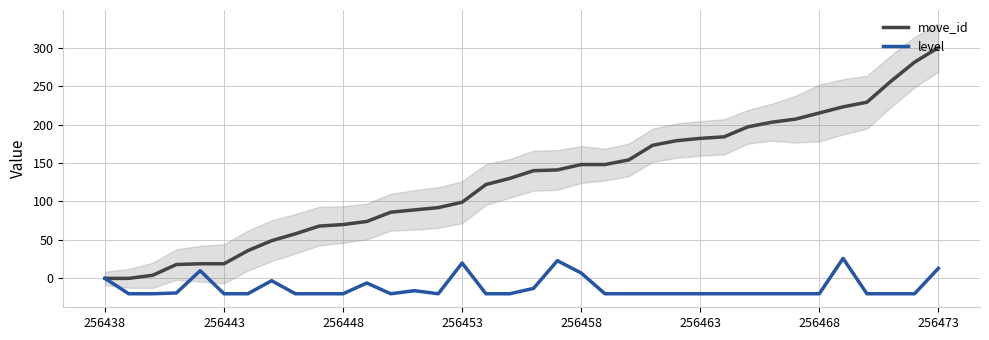

At which label does move_id reach its peak?

256473